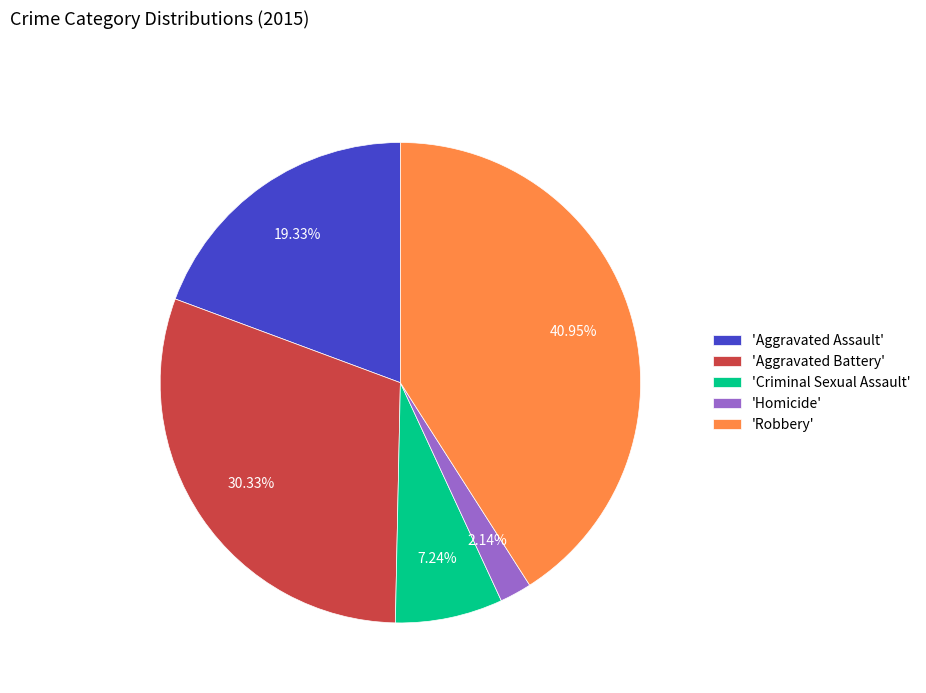

Is 'Criminal Sexual Assault' the majority of the pie?

No